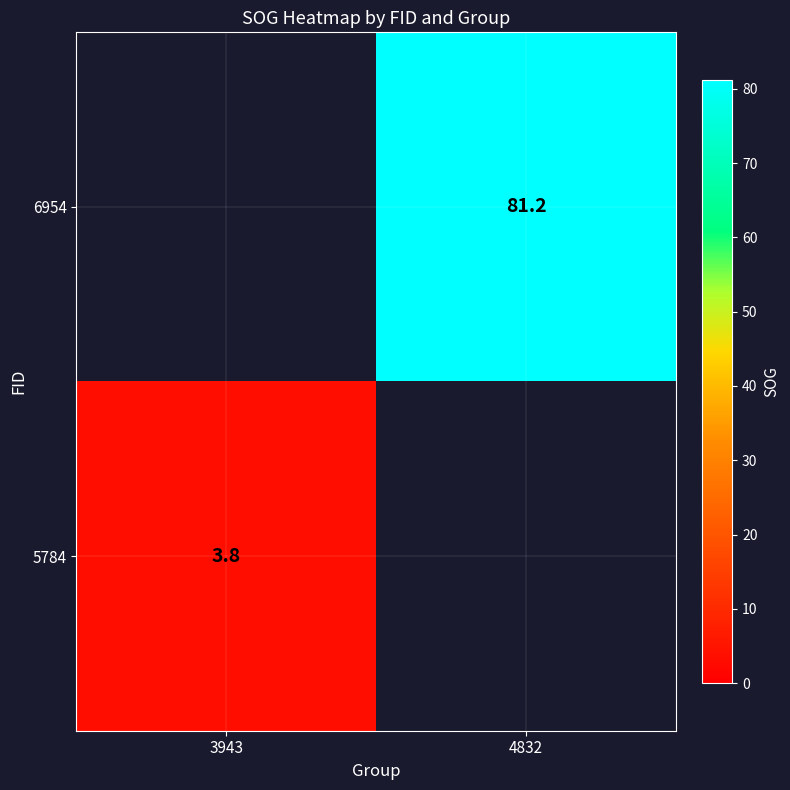

The 5784 series shows 2.0 at 3943. True or false?

False